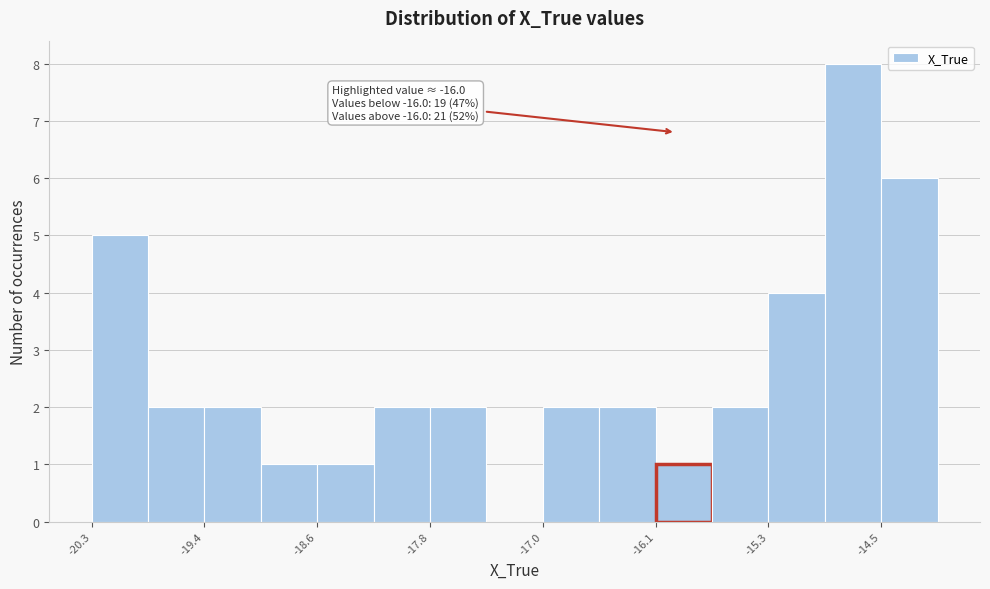

Over which range of the x-axis is the bar tallest?

-14.9 to -14.5